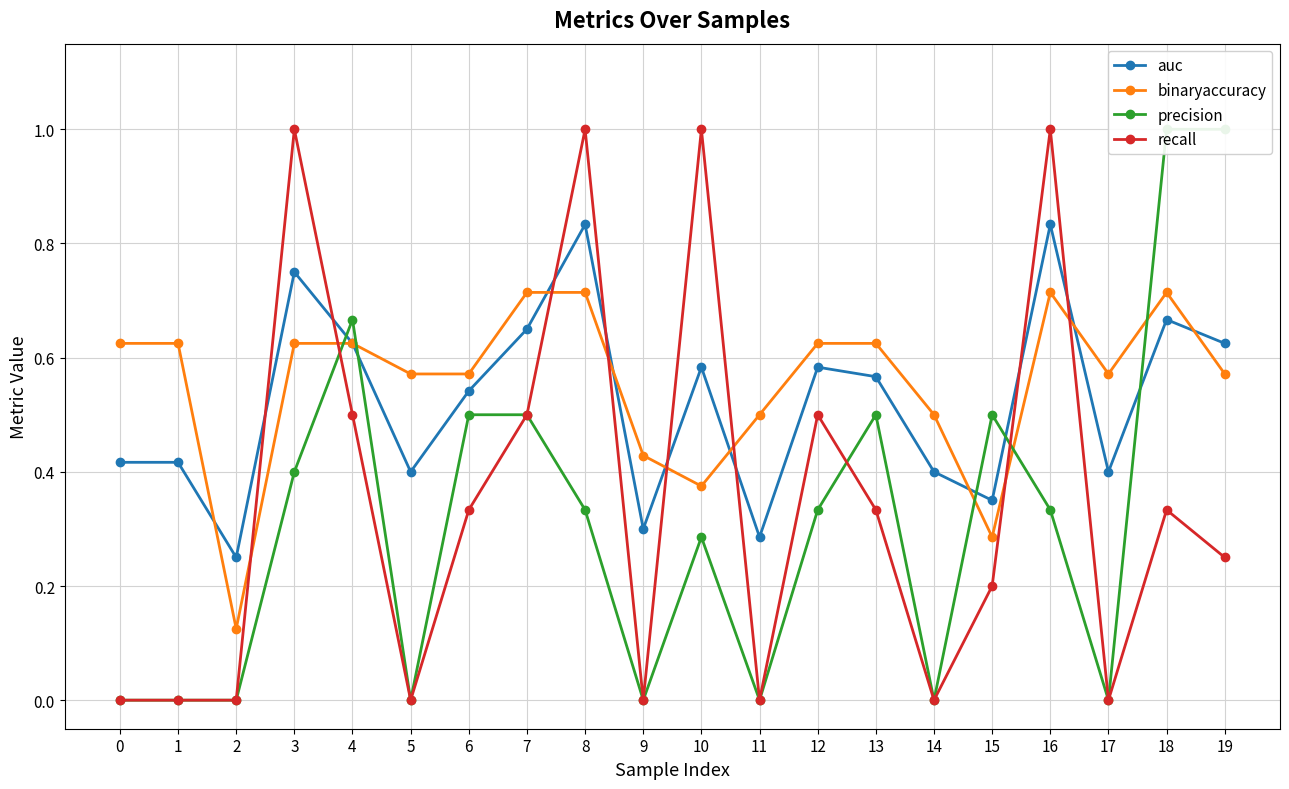

True or false: recall and auc cross at least once.

True